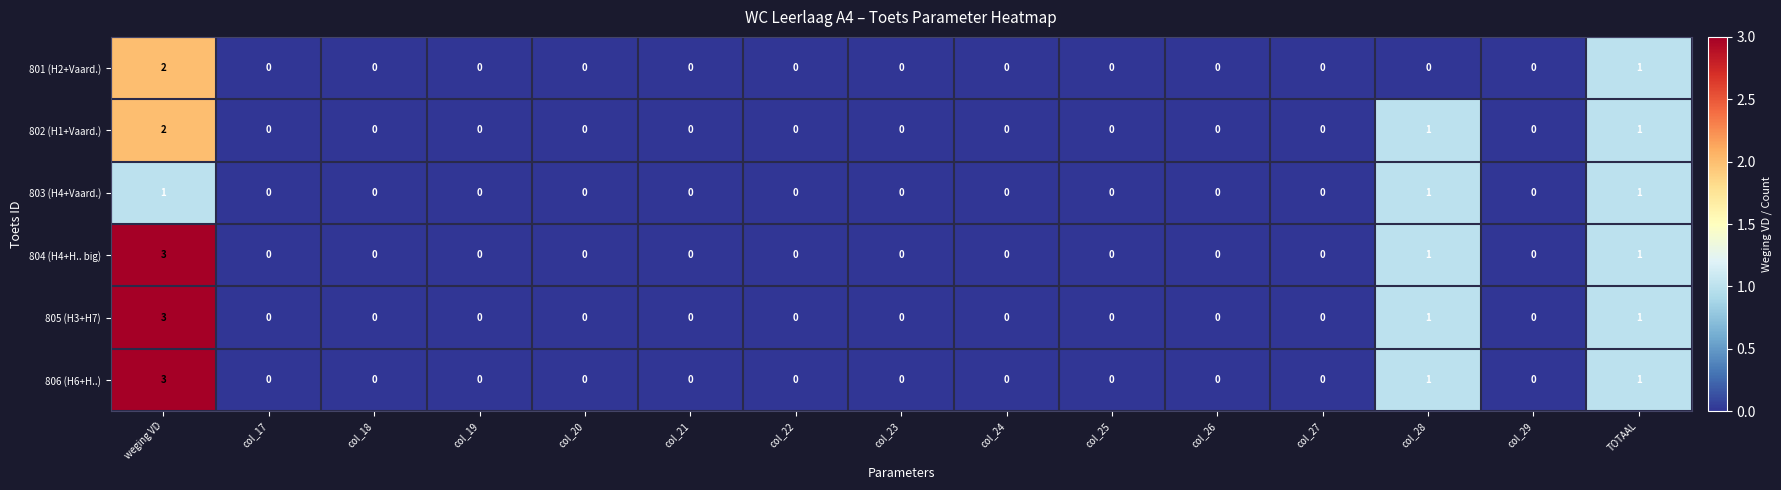

At which category is the sum across all series the highest?

weging VD